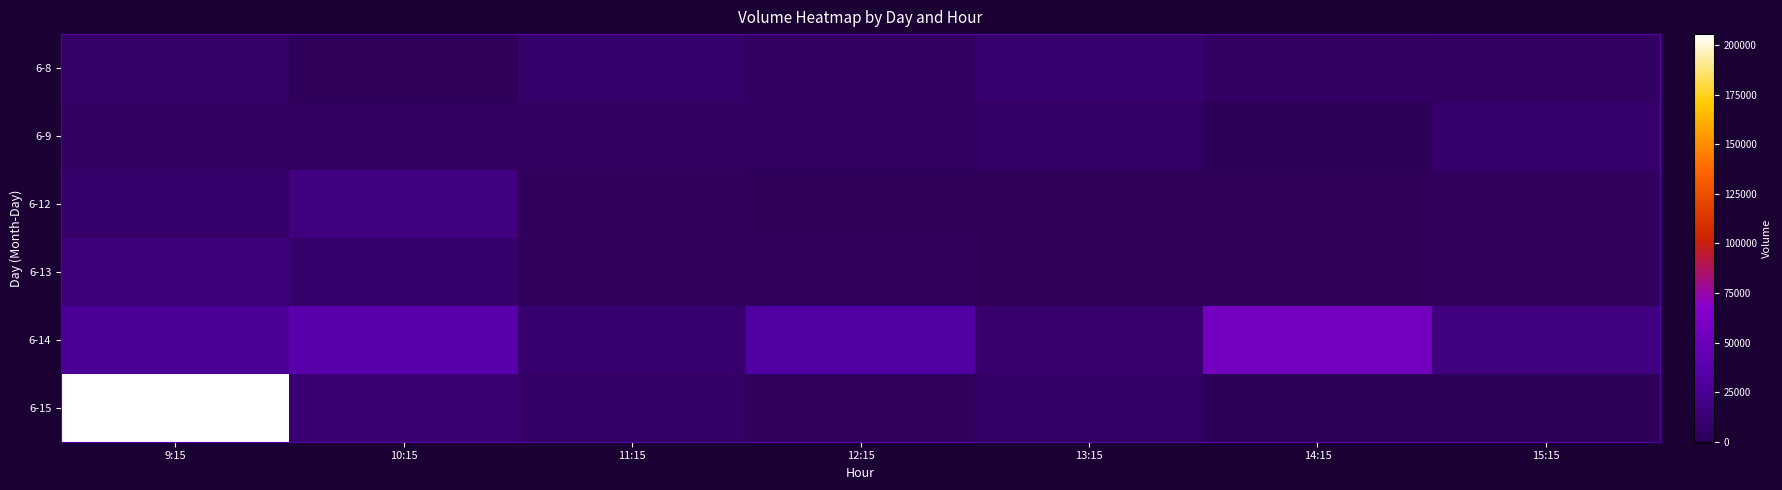

What is the total value across all series at 10:15?

80834